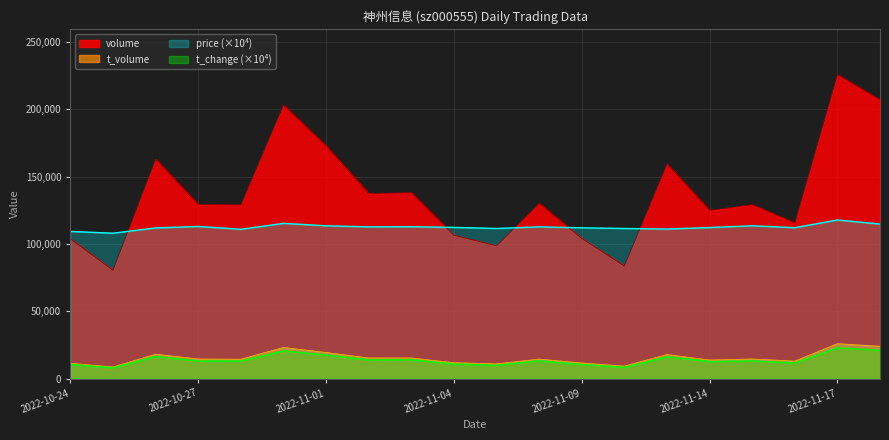

Reading left to right, what are all the values shown in this chart?

volume: 103868.0	80635.0	163051.0	129375.0	129119.0	203287.0	172768.0	137494.0	138143.0	106563.0	98746.0	130261.0	104250.0	83731.0	159454.0	125001.0	129263.0	115752.0	225812.0	207047.0
t_volume: 11506.0	8744.0	18235.0	14662.0	14521.0	23226.0	19503.0	15457.0	15440.0	11924.0	11077.0	14609.0	11701.0	9406.0	17984.0	13926.0	14683.0	13132.0	26070.0	24136.0
price: 109400.0	108100.0	112000.0	113100.0	111000.0	115400.0	113600.0	112800.0	112900.0	112400.0	111600.0	112800.0	112100.0	111600.0	111200.0	112300.0	113600.0	112200.0	117900.0	114900.0
t_change: 10600.0	8200.0	16600.0	13200.0	13200.0	20700.0	17600.0	14000.0	14100.0	10900.0	10100.0	13300.0	10600.0	8500.0	16300.0	12800.0	13200.0	11800.0	23000.0	21100.0